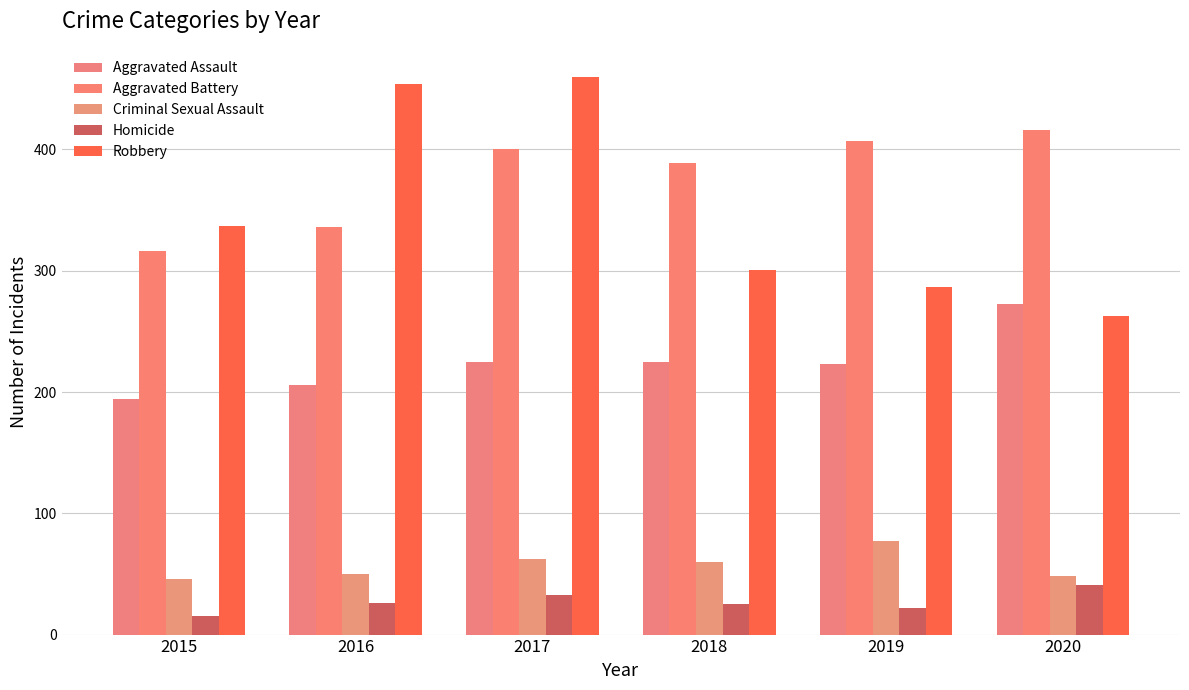

What is the value of the Aggravated Battery bar at the 3rd from the left?

400